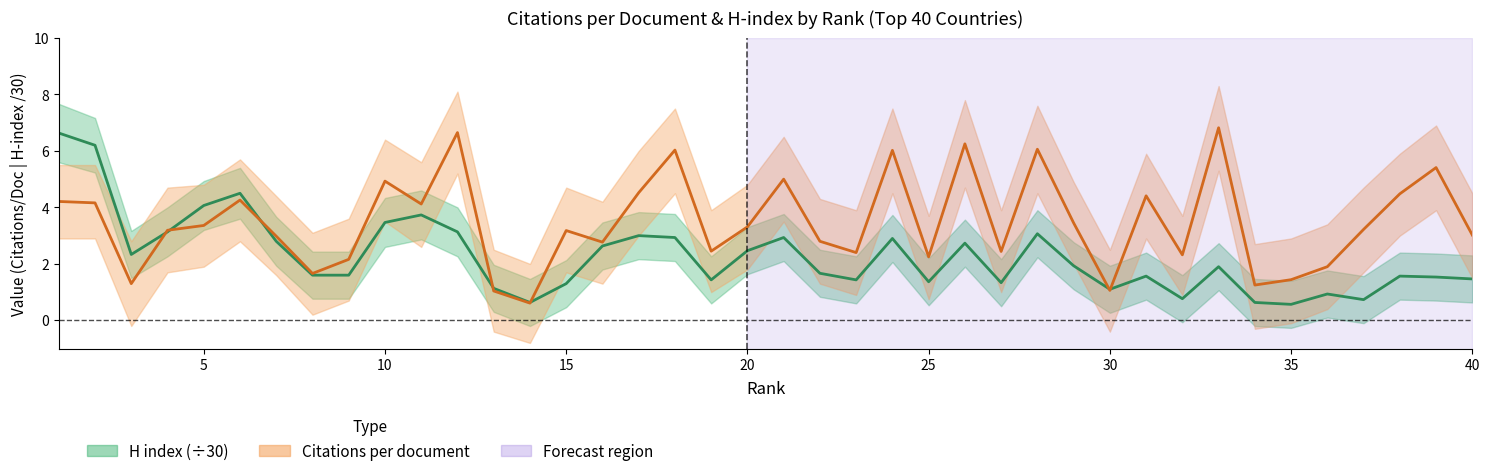

Which has a higher value, 18 or 38?

18